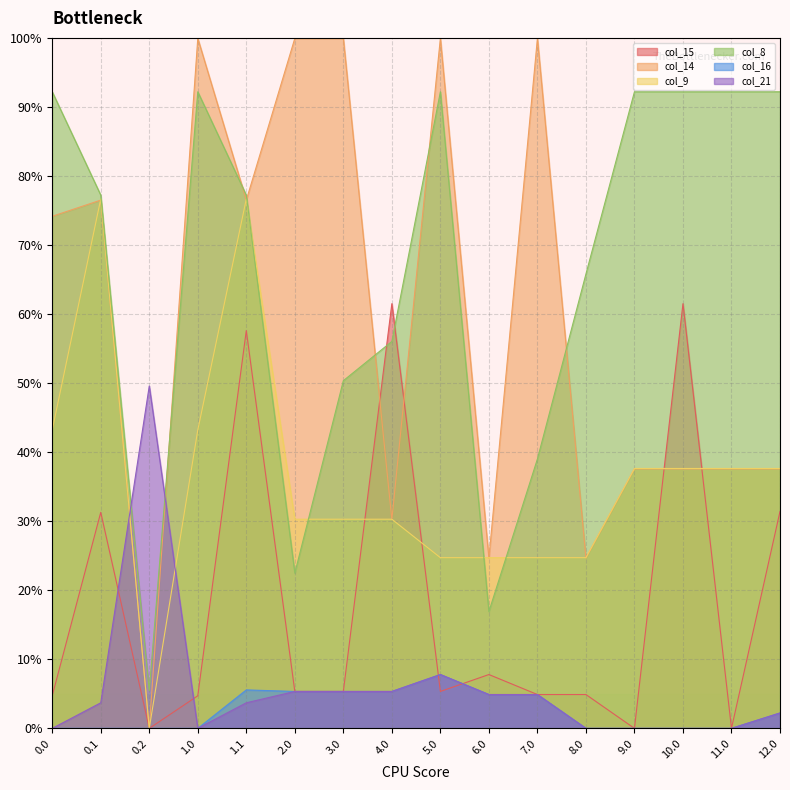

Reading right to left, what are all the values shown in this chart?

col_15: 31.4	0.0	61.5	0.0	4.9	4.9	7.8	5.3	61.5	5.3	5.3	57.6	4.7	-0.0	31.3	4.7
col_14: 37.6	37.6	37.6	37.6	24.7	99.9	24.7	99.9	30.2	99.9	99.9	76.5	99.9	-0.0	76.5	74.2
col_9: 37.6	37.6	37.6	37.6	24.7	24.7	24.7	24.7	30.3	30.3	30.3	76.7	43.2	-0.0	76.7	43.2
col_8: 92.2	92.2	92.2	92.2	65.8	39.0	16.9	92.2	56.0	50.4	22.5	77.2	92.2	5.5	77.2	92.2
col_16: 2.2	0.0	0.0	0.0	0.0	4.9	4.9	7.8	5.3	5.3	5.3	5.6	-0.0	-0.0	-0.0	-0.0
col_21: 2.2	0.0	0.0	0.0	0.0	4.9	4.9	7.8	5.3	5.3	5.3	3.7	-0.0	49.6	3.7	-0.0